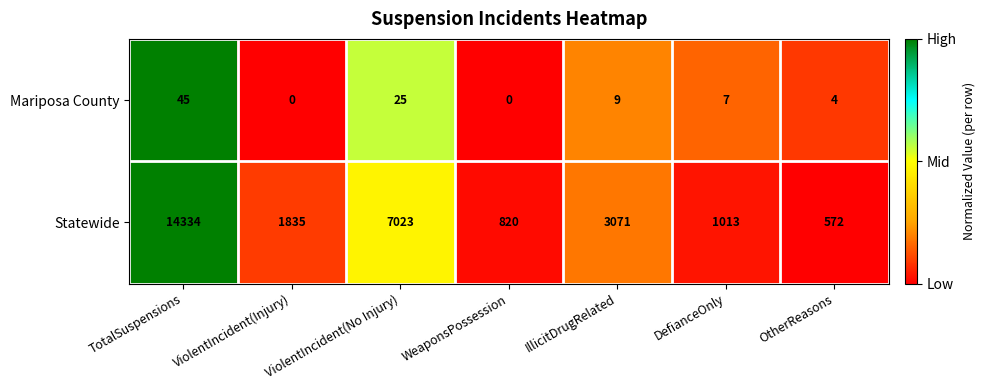

What is the difference between the maximum and minimum values in the Statewide series?

13762